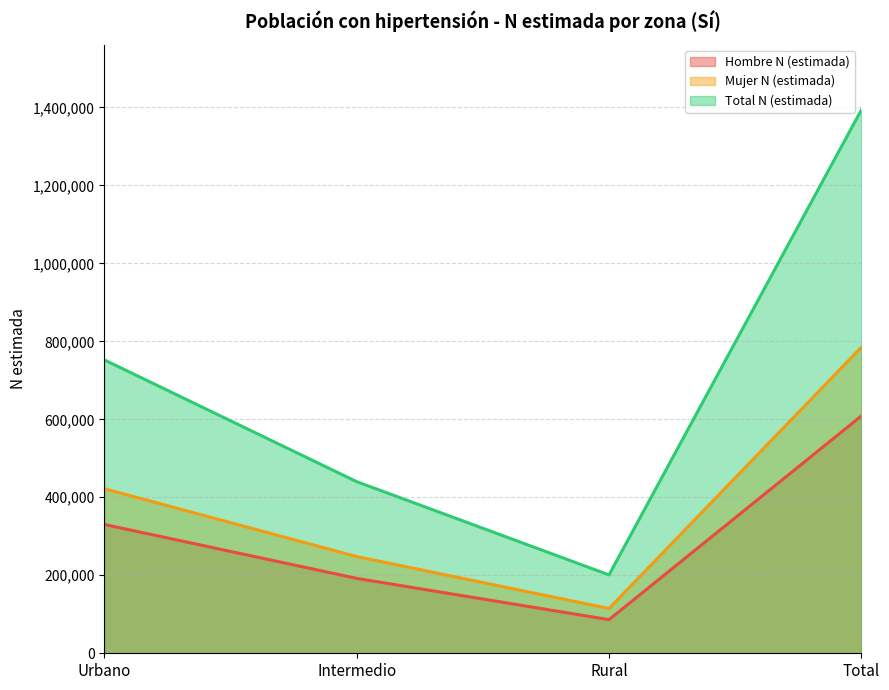

True or false: Total N (estimada) and Hombre N (estimada) intersect in this chart.

False